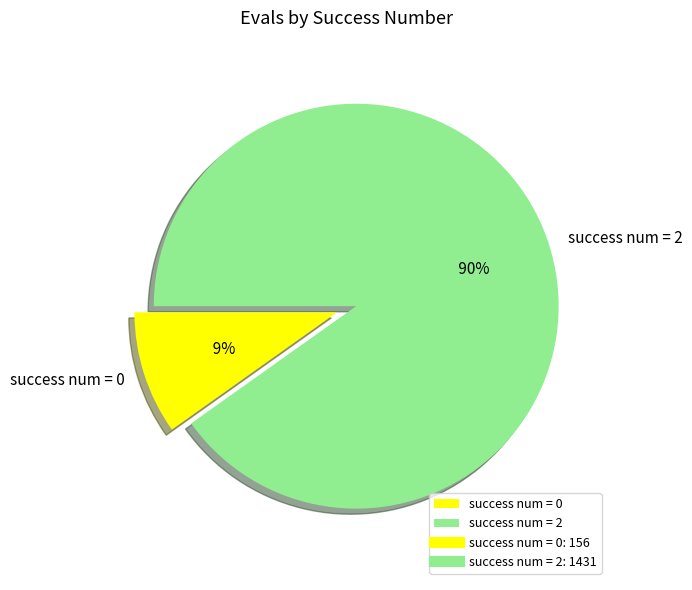

Which has a higher value, 2 or 0?

2